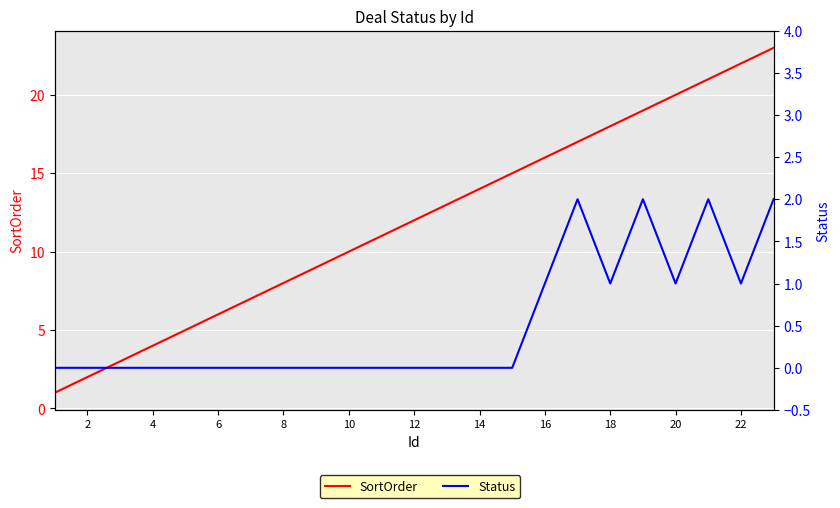

Which series has the largest total across all categories?

SortOrder